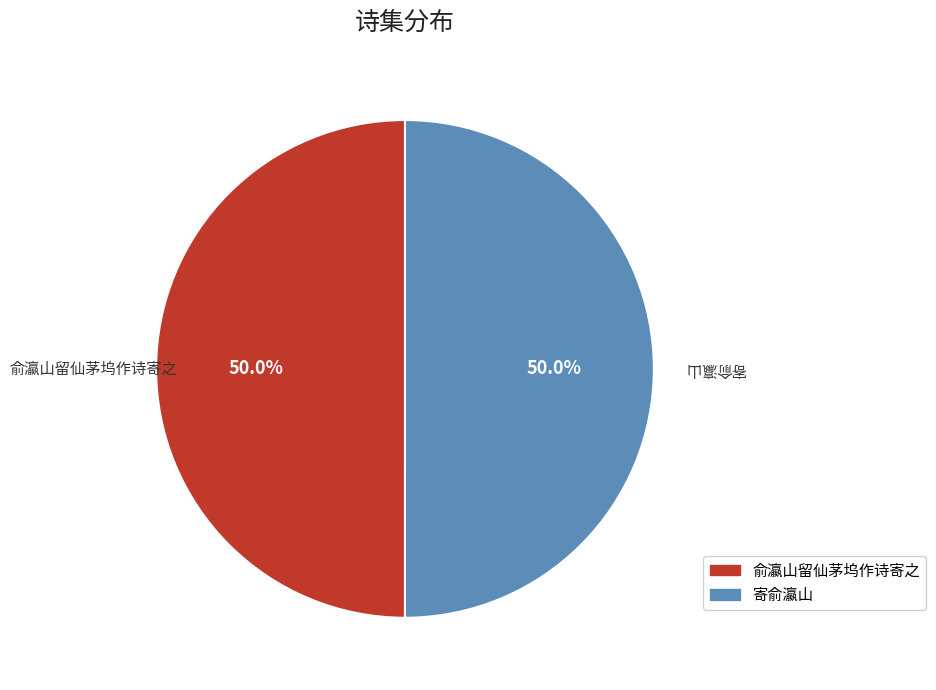

What is the ratio of the value at 俞瀛山留仙茅坞作诗寄之 to the value at 寄俞瀛山?

1.0